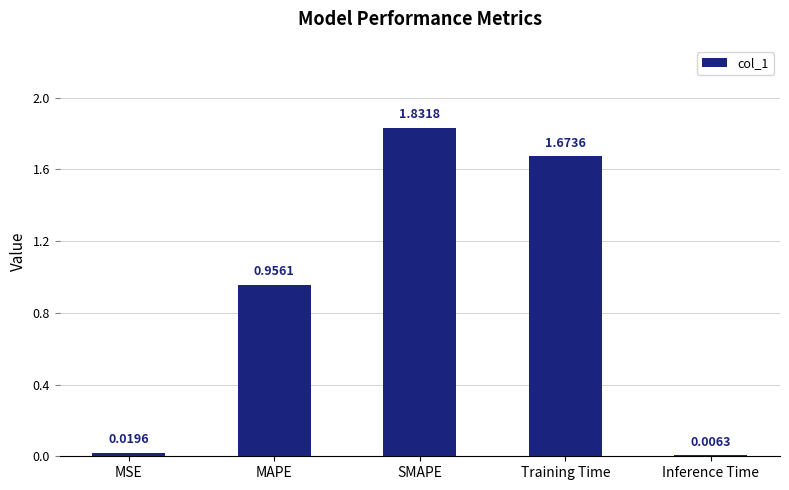

Between Inference Time and MAPE, which is larger?

MAPE